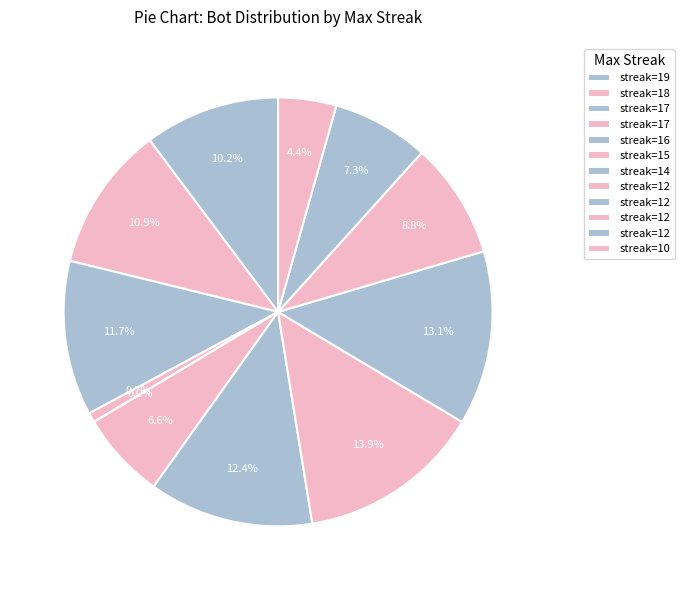

Which slice is the largest?

12